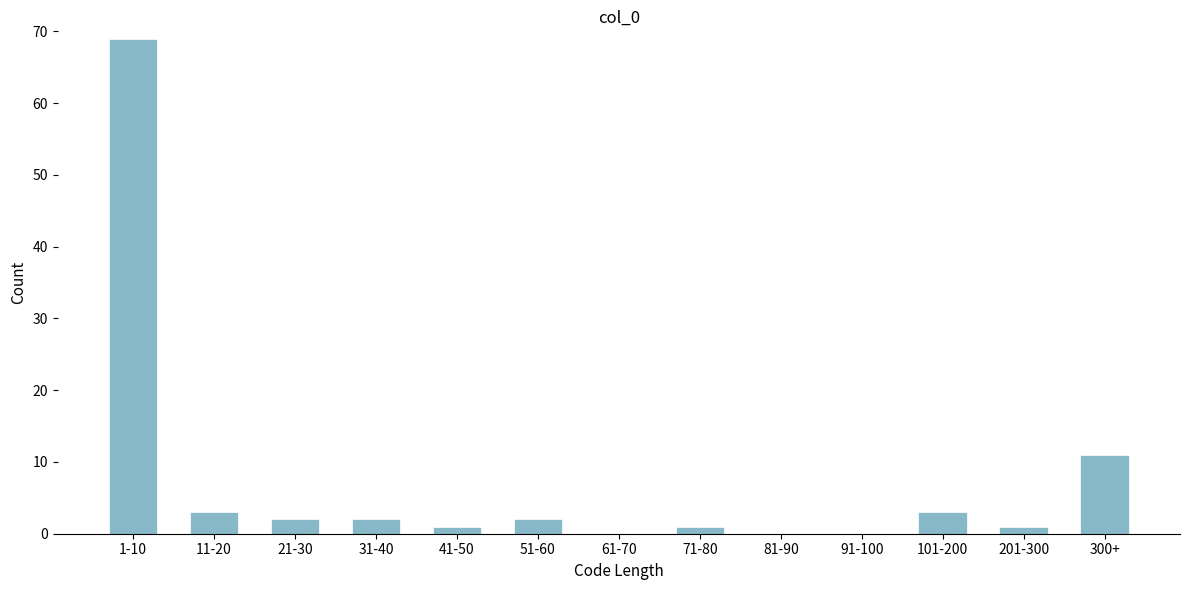

Reading right to left, extract all data points from this chart.

300+=11	201-300=1	101-200=3	91-100=0	81-90=0	71-80=1	61-70=0	51-60=2	41-50=1	31-40=2	21-30=2	11-20=3	1-10=69